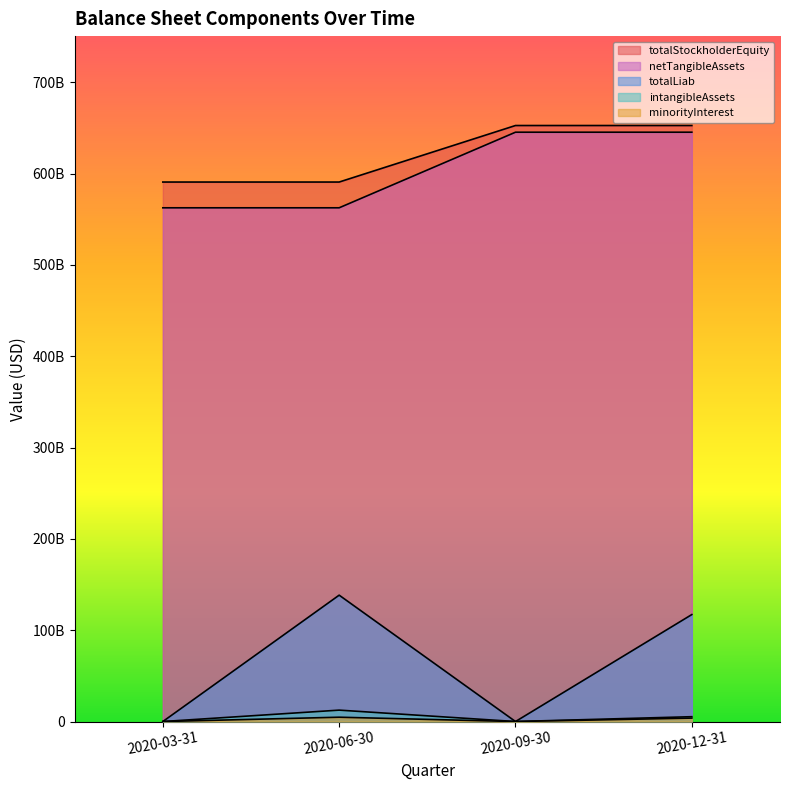

At which label is totalStockholderEquity closest to 621781350000?

2020-03-31